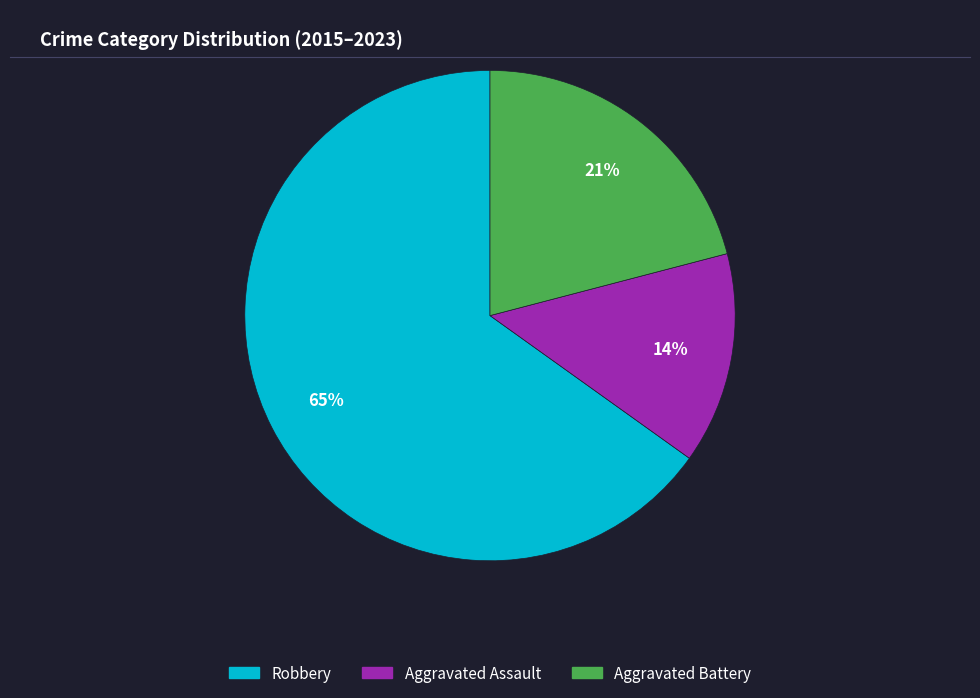

Is there a majority slice in this chart?

Yes